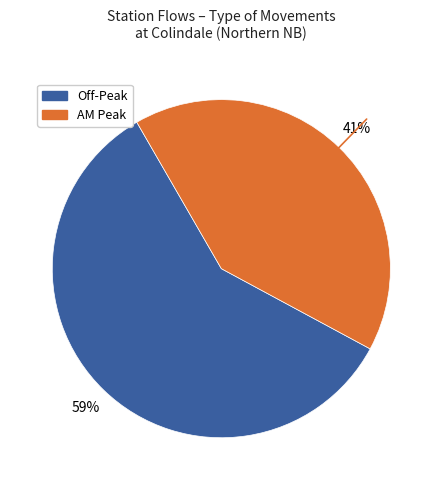

Is the sum of Off-Peak and AM Peak greater than half?

Yes